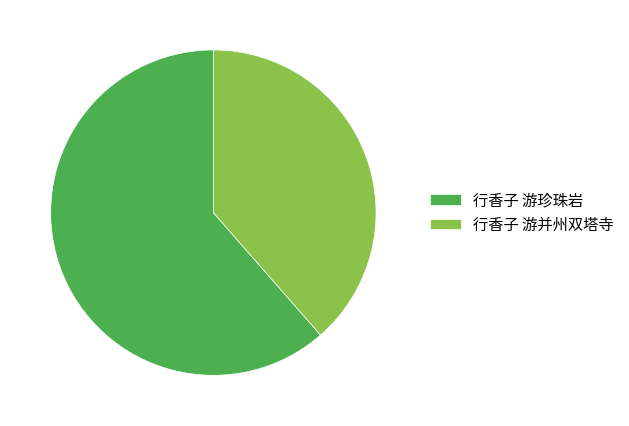

Is 行香子 游珍珠岩 the majority of the pie?

Yes